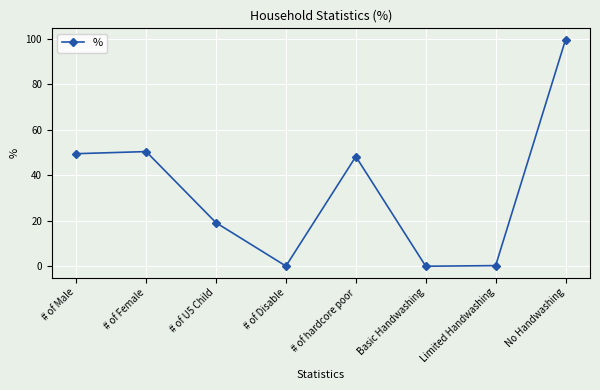

Is it true that the value at Basic Handwashing is 0.0?

True